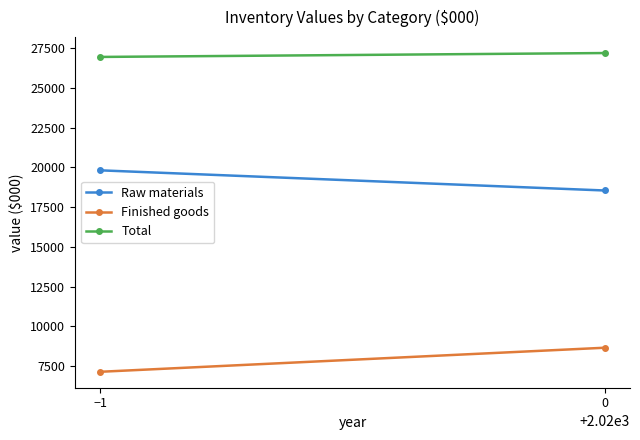

What is the difference between the maximum and minimum values in the Total series?

245